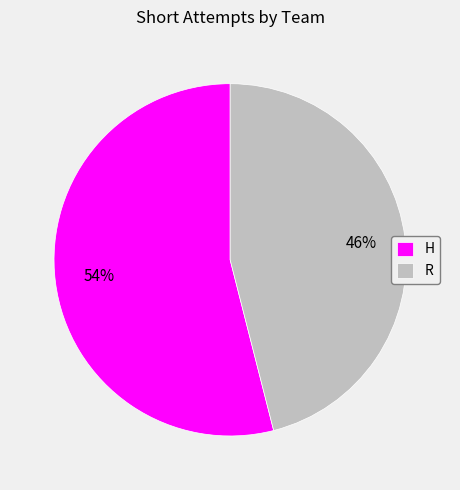

How many segments does this pie chart have?

2